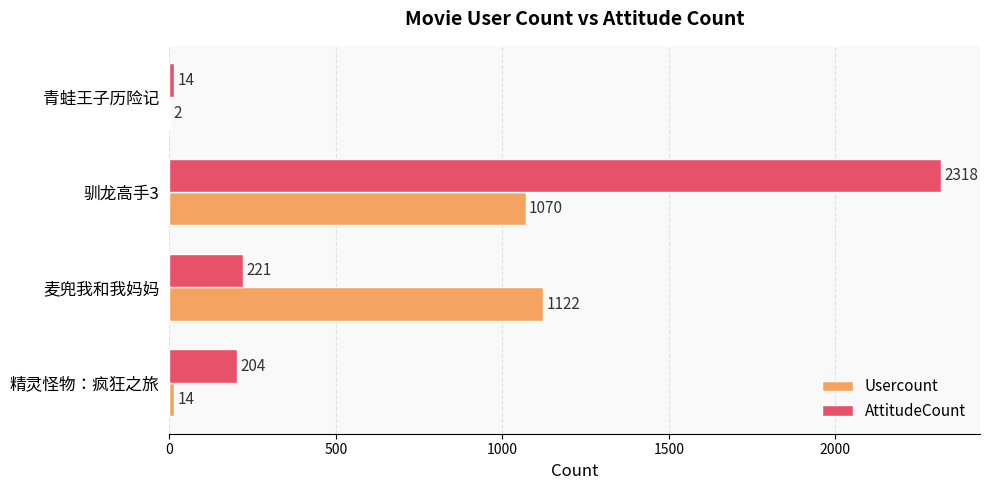

What is the sum of the AttitudeCount values at 青蛙王子历险记 and 麦兜我和我妈妈?

235